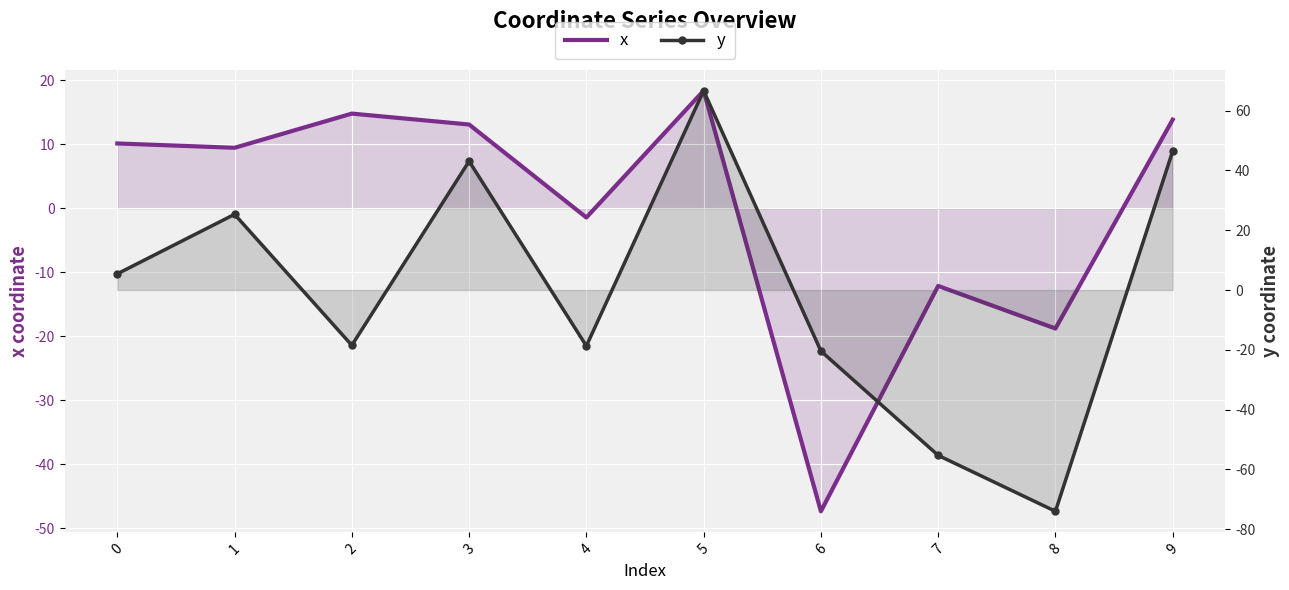

What value does the y series have at 1?

25.3